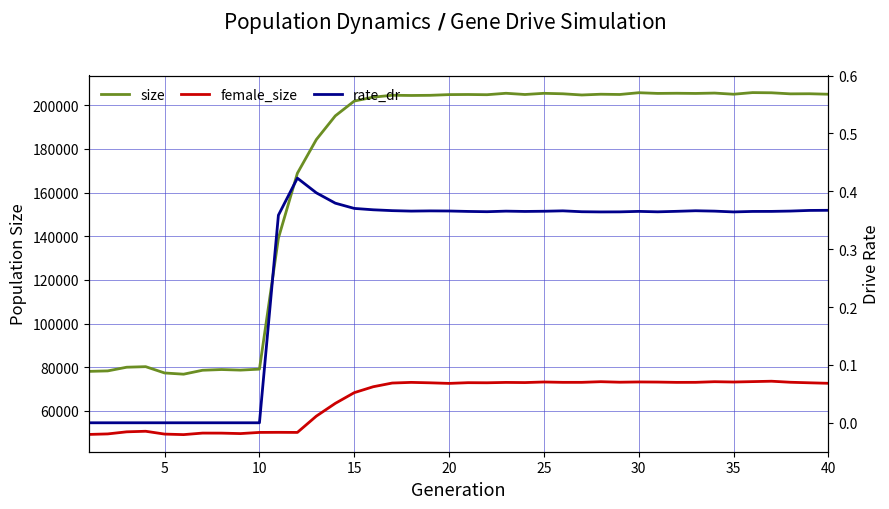

List the series in order of their overall mean, lowest first.

rate_dr, female_size, size